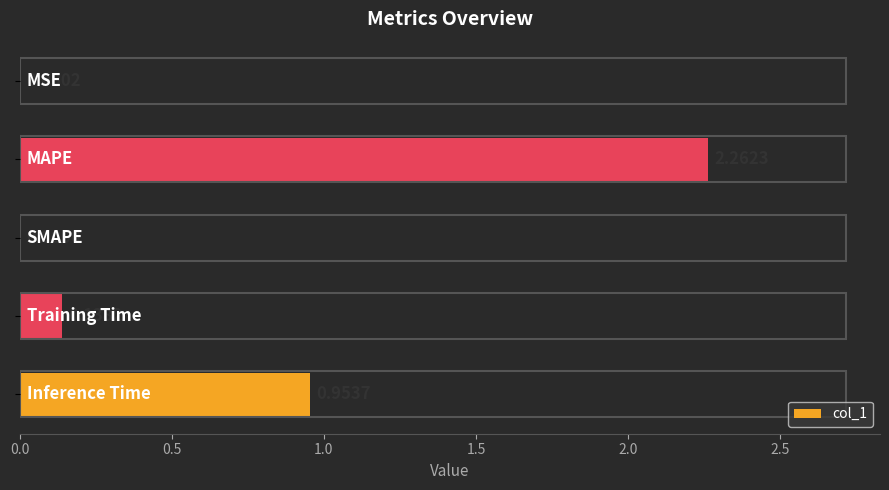

What is the sum of all values?

3.4